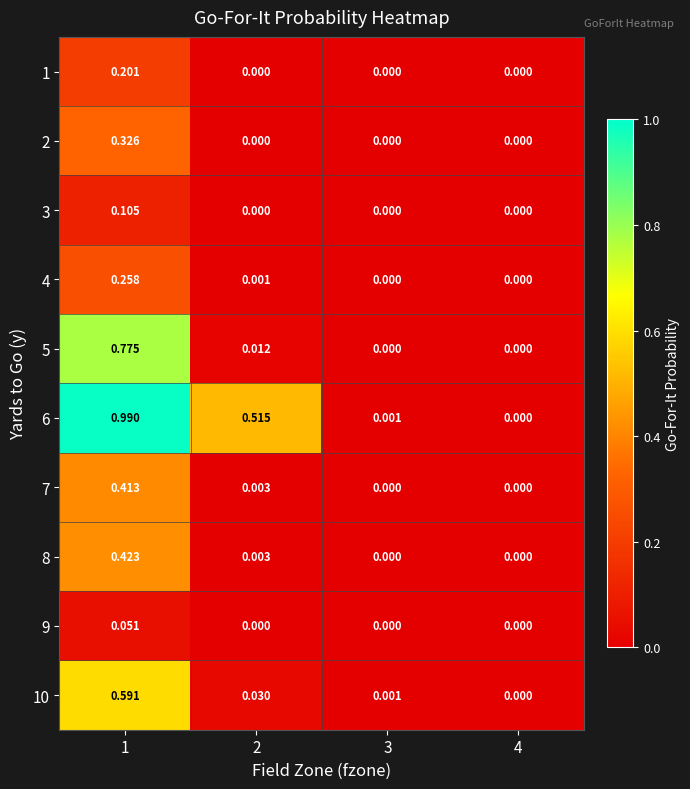

Is the value of 6 at 1 greater than the value of 7 at 1?

Yes